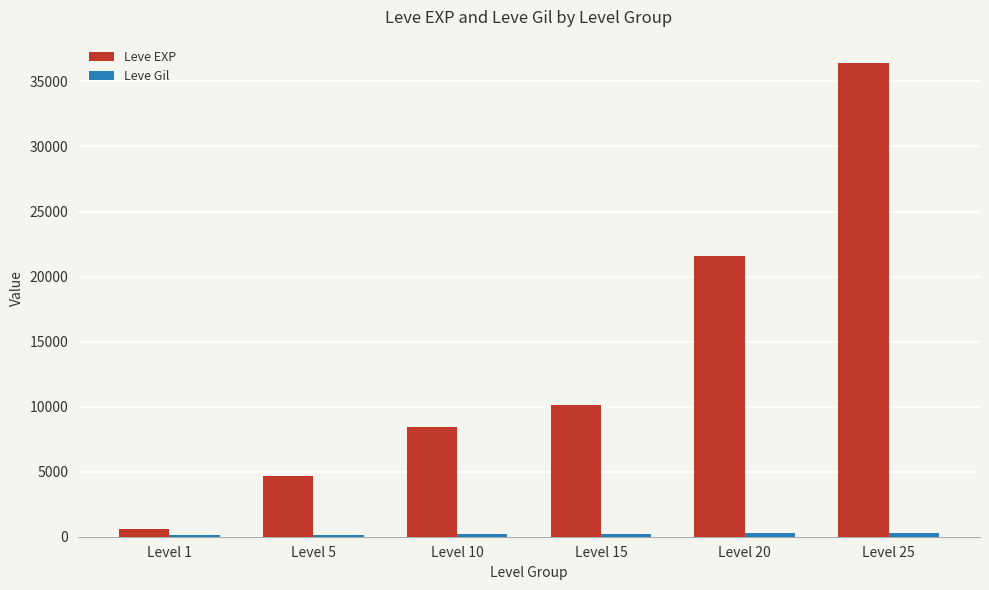

At which label is Leve EXP closest to 18510?

Level 20